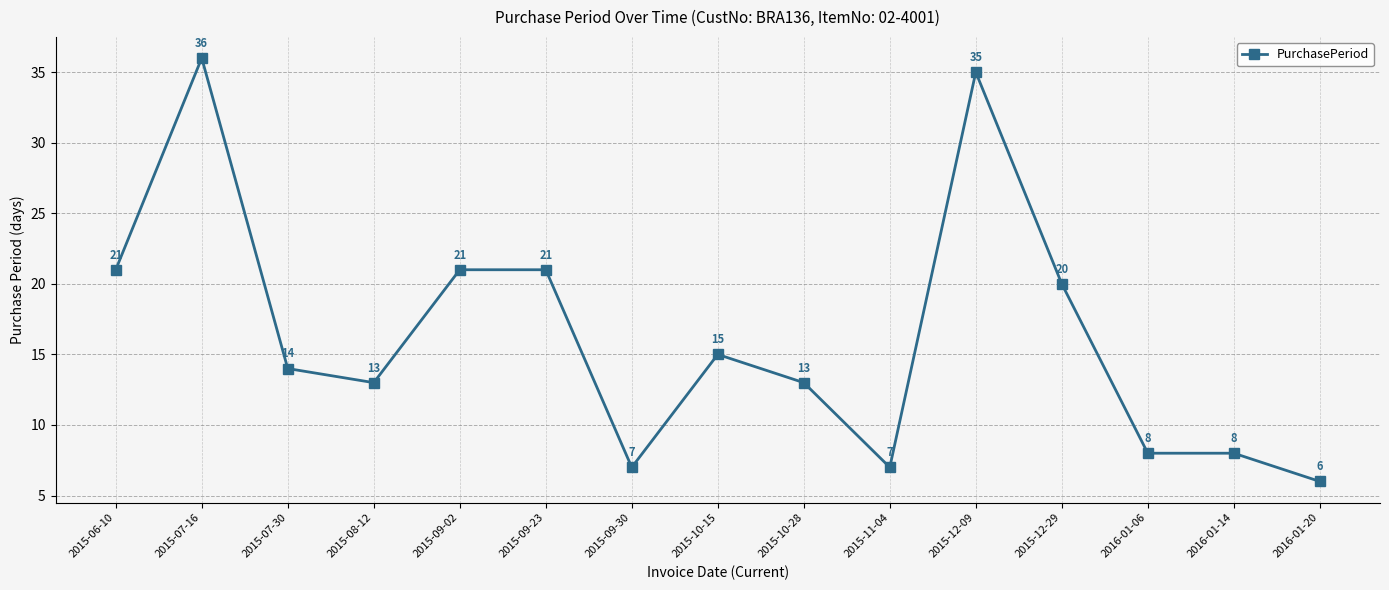

At which label does the data first exceed 14?

2015-06-10